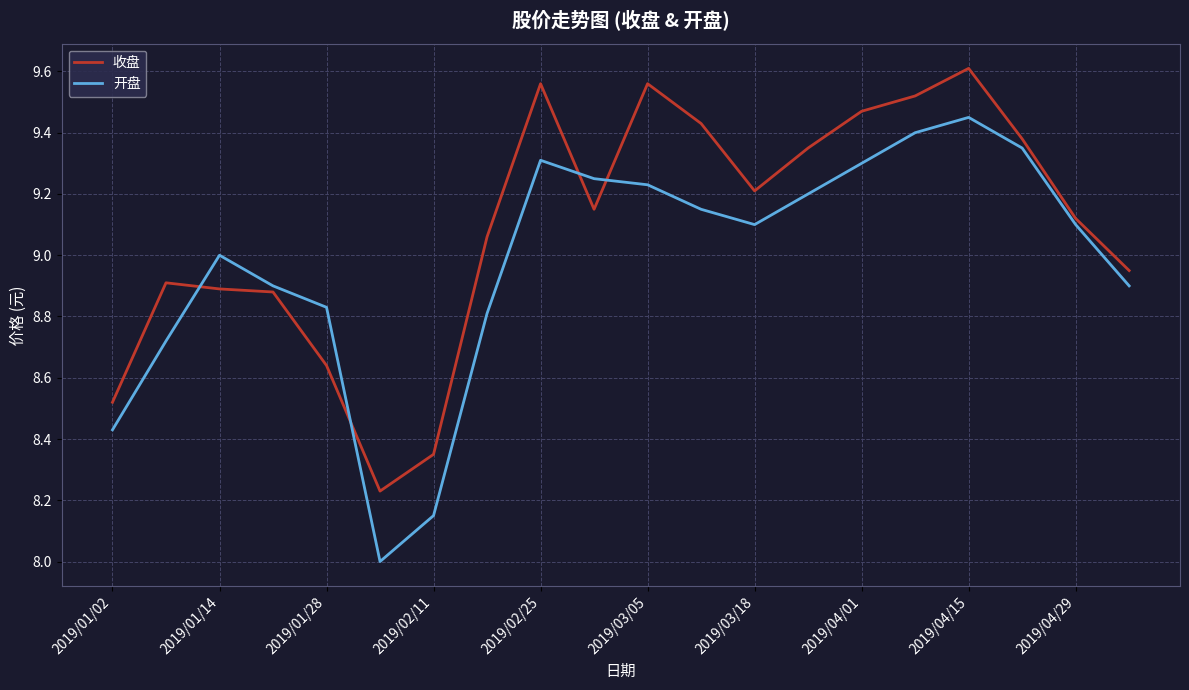

Which series ends up on top after the final intersection of 收盘 and 开盘?

收盘